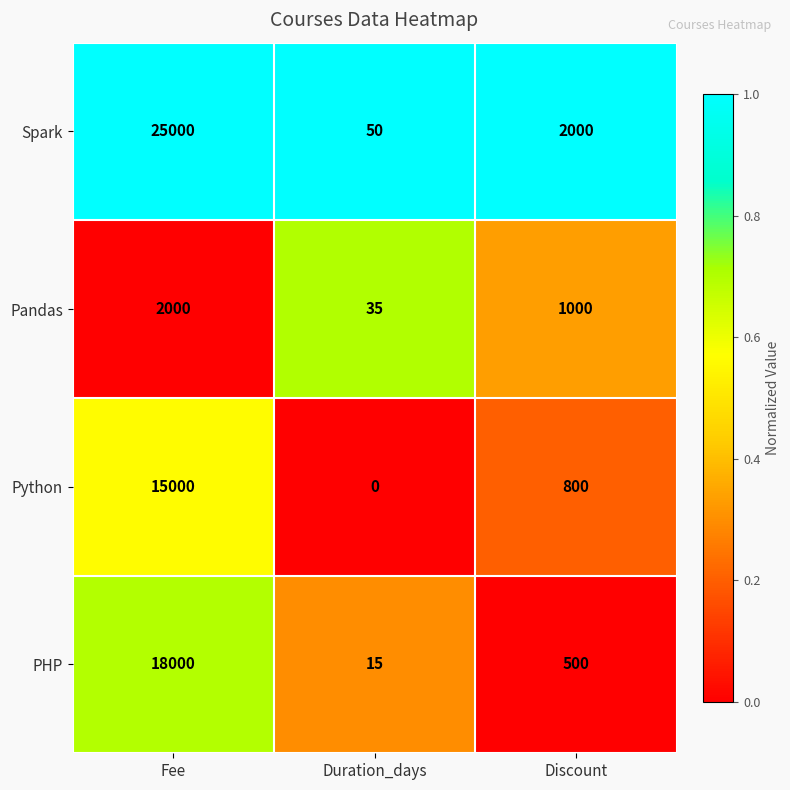

Which category has the lowest value across all series?

Duration_days